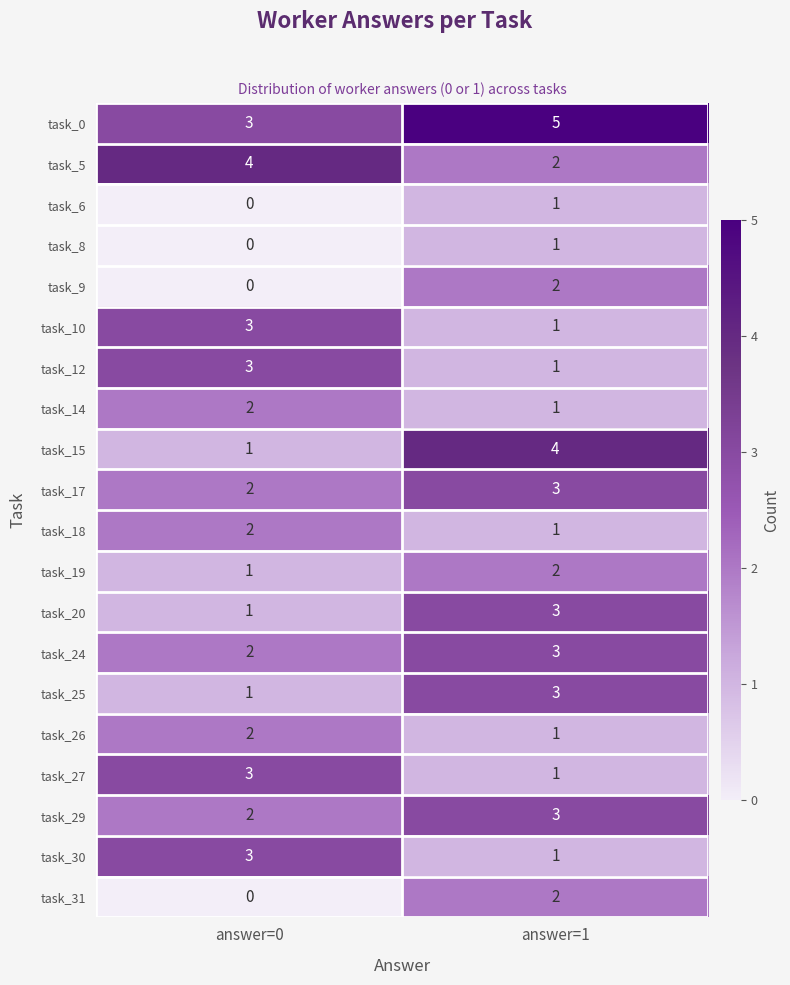

What is the maximum value shown in the chart?

5